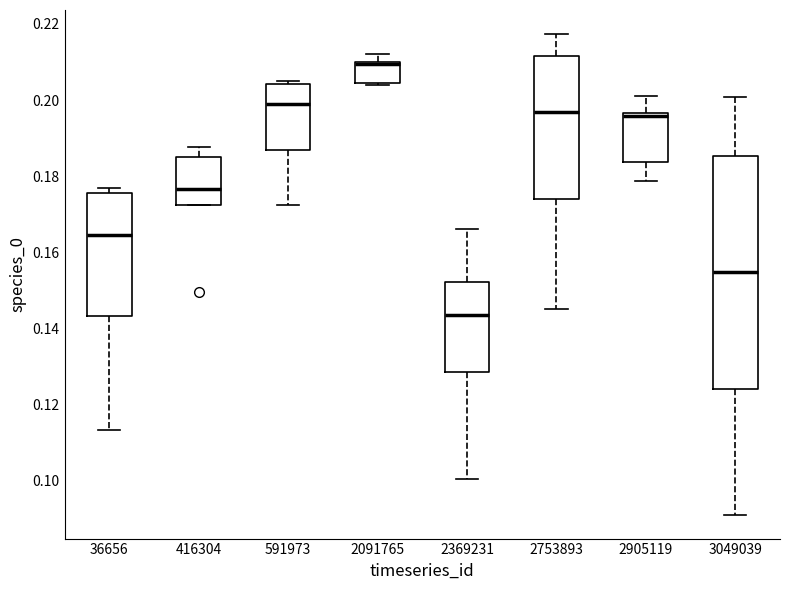

Reading left to right, transcribe this box plot: for each box, give where its median line is, the range the box spans, and where its two whiskers end, as read against the y-axis. The values are not printed on the chart, so give them approximately, as read against the axis.

36656: median 0.164, box 0.144 to 0.176, whiskers 0.114 to 0.176 (just above the box's upper edge)
416304: median 0.176, box 0.172 to 0.186, whiskers 0.172 to 0.188
591973: median 0.198, box 0.188 to 0.204, whiskers 0.172 to 0.206
2091765: median 0.210 (drawn on the box's upper edge), box 0.204 to 0.210, whiskers 0.204 to 0.212
2369231: median 0.144, box 0.128 to 0.152, whiskers 0.100 to 0.166
2753893: median 0.196, box 0.174 to 0.212, whiskers 0.146 to 0.218
2905119: median 0.196 (just below the box's upper edge), box 0.184 to 0.196, whiskers 0.178 to 0.202
3049039: median 0.154, box 0.124 to 0.186, whiskers 0.092 to 0.200